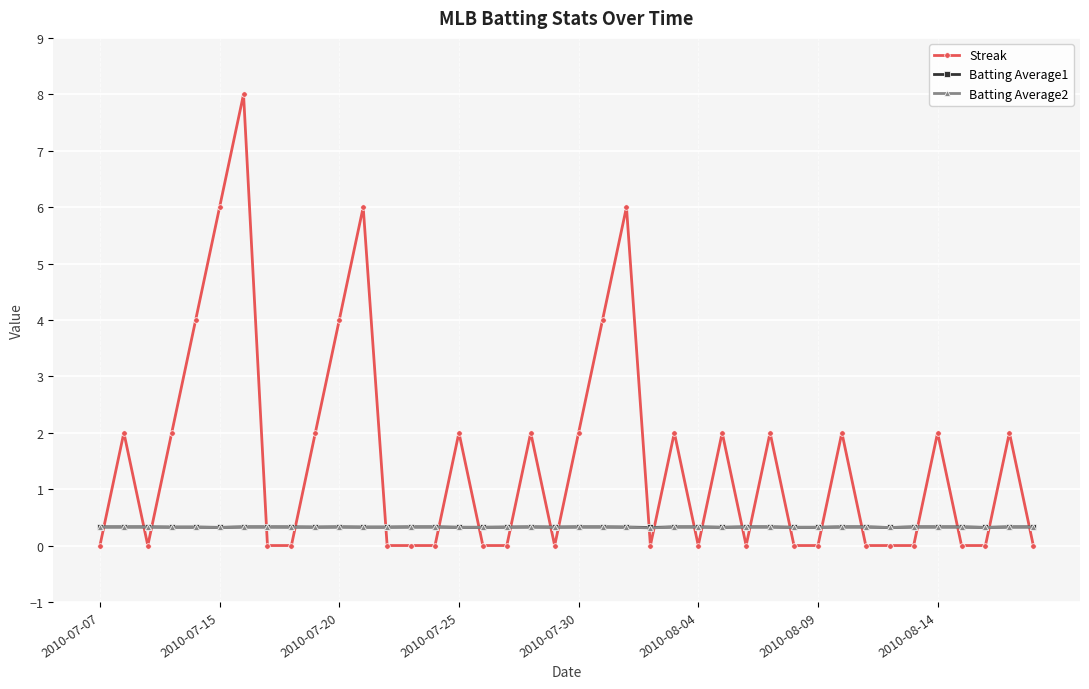

What is the value of the Batting Average1 point at the 29th from the left?

0.3